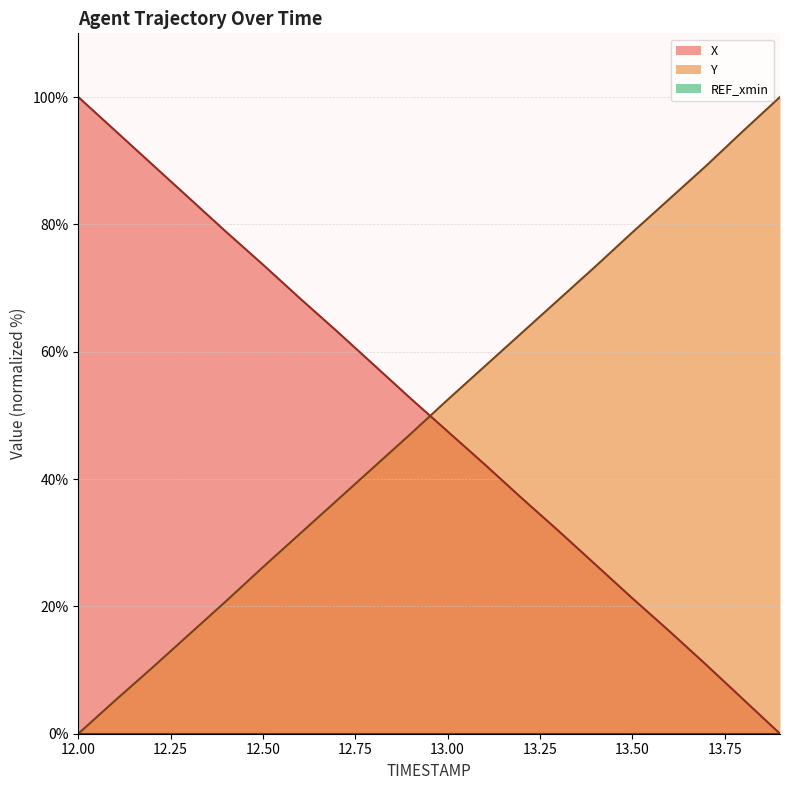

Which series has the largest total across all categories?

X